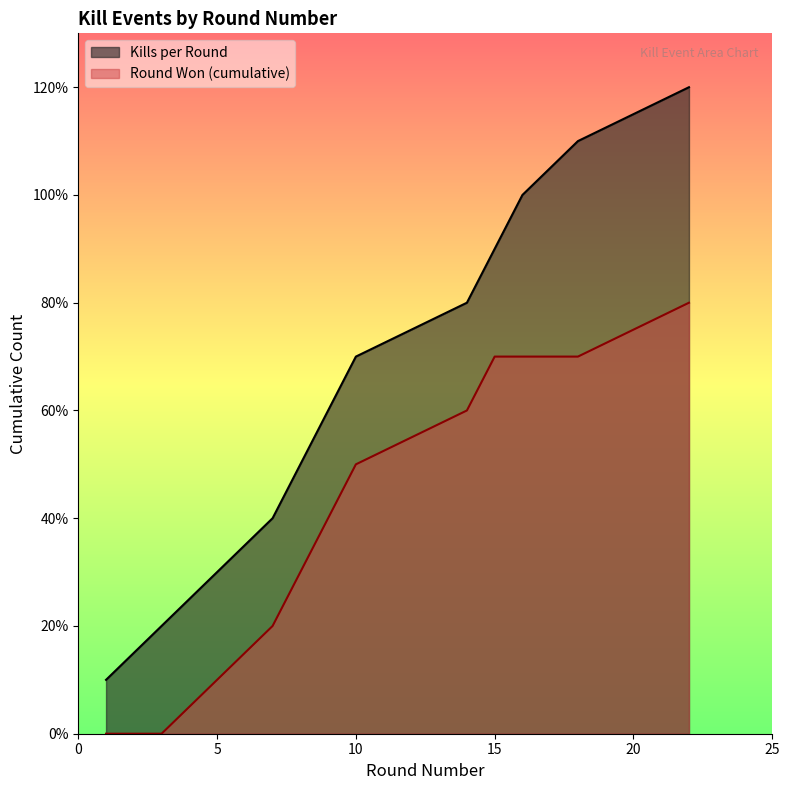

Which category has the lowest value across all series?

1